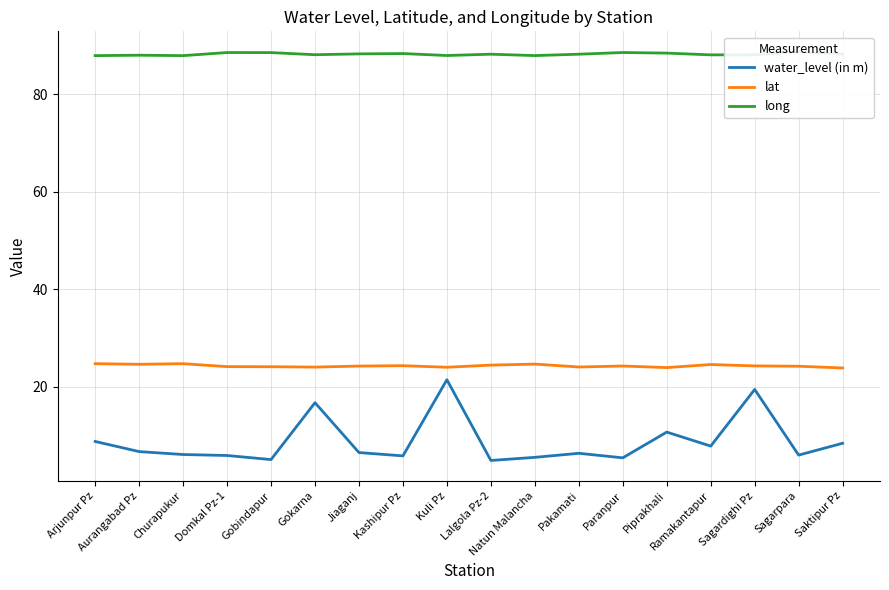

In water_level (in m), how many points are higher than both neighbors (excluding endpoints)?

5